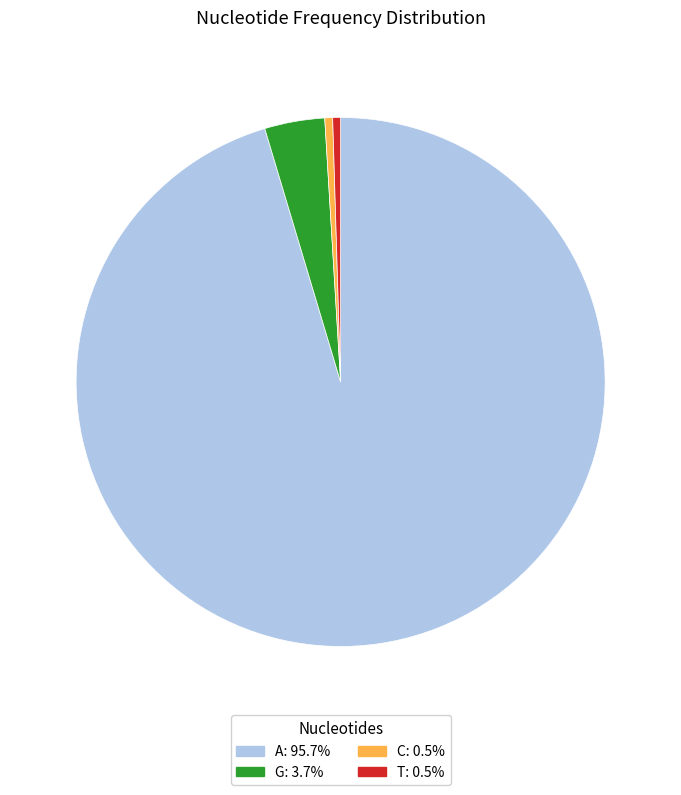

Is the sum of A and T greater than half?

Yes